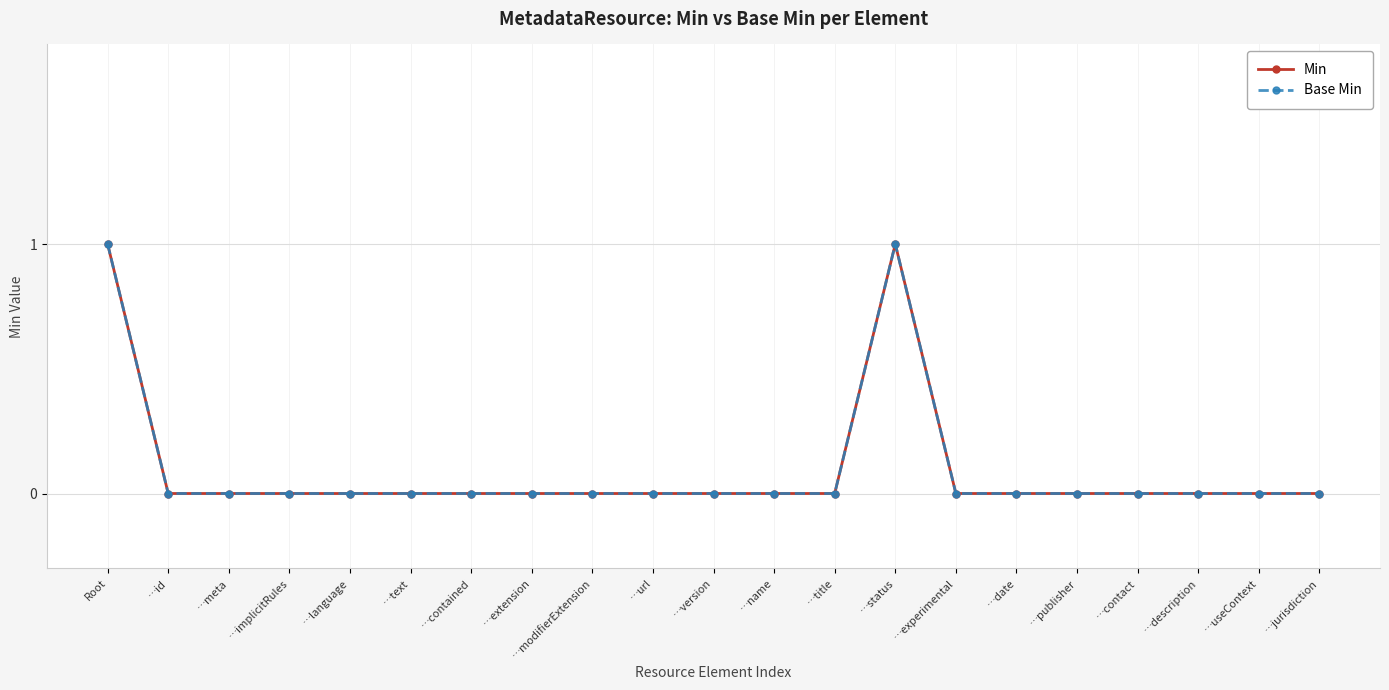

Does the chart have visible grid lines?

Yes